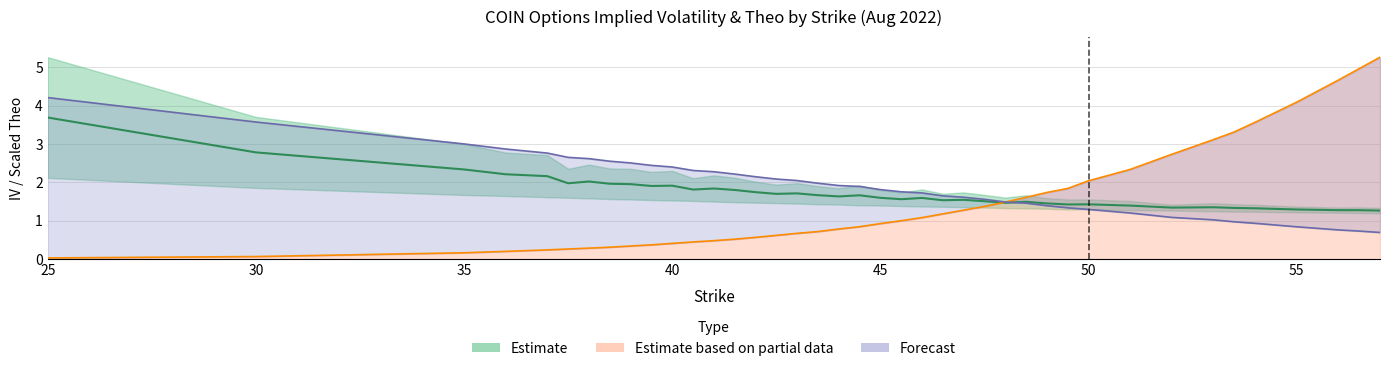

What is the spread (max minus min) of values at 39?

2.2